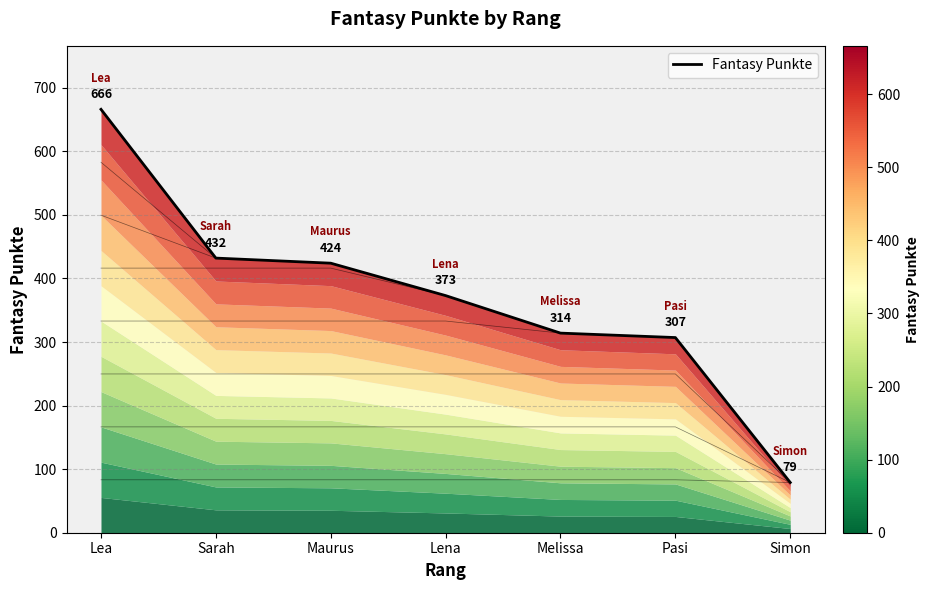

The value at Lena is 214. True or false?

False